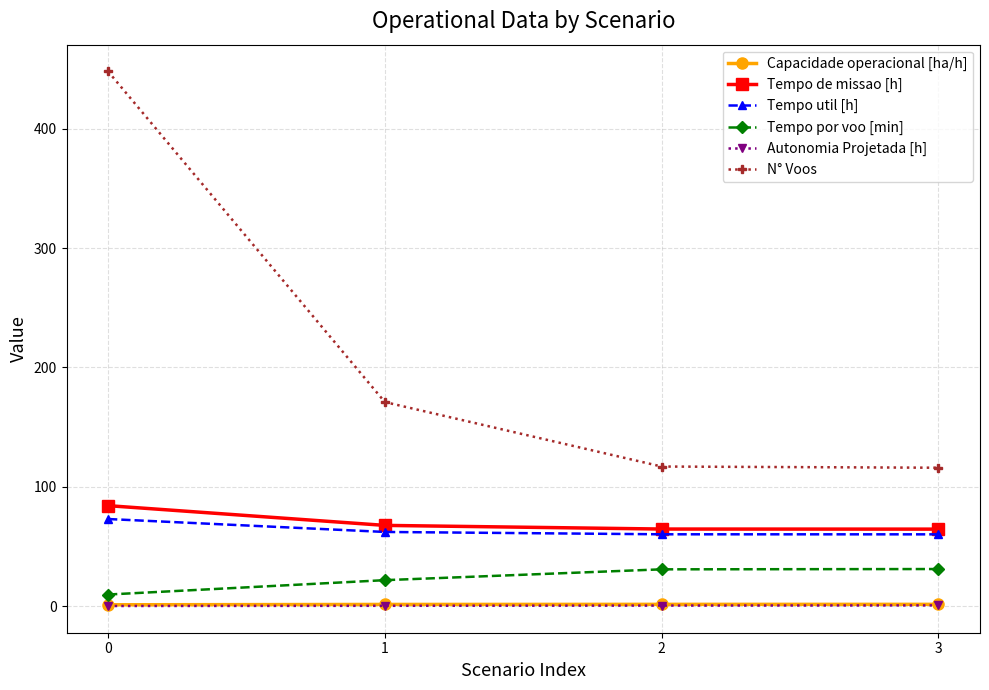

What is the maximum value shown in the chart?

448.0